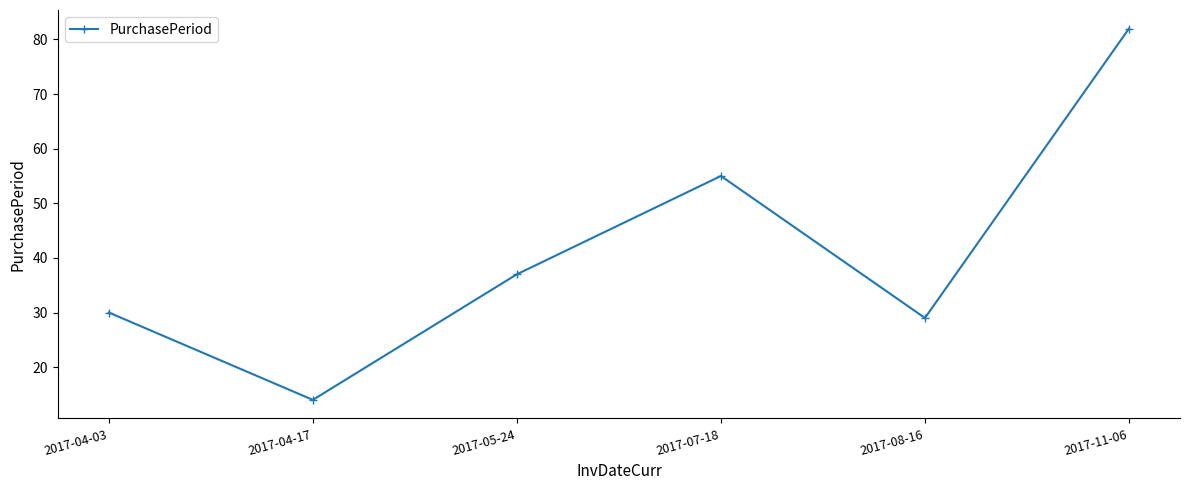

At which label is the value closest to 48?

2017-07-18